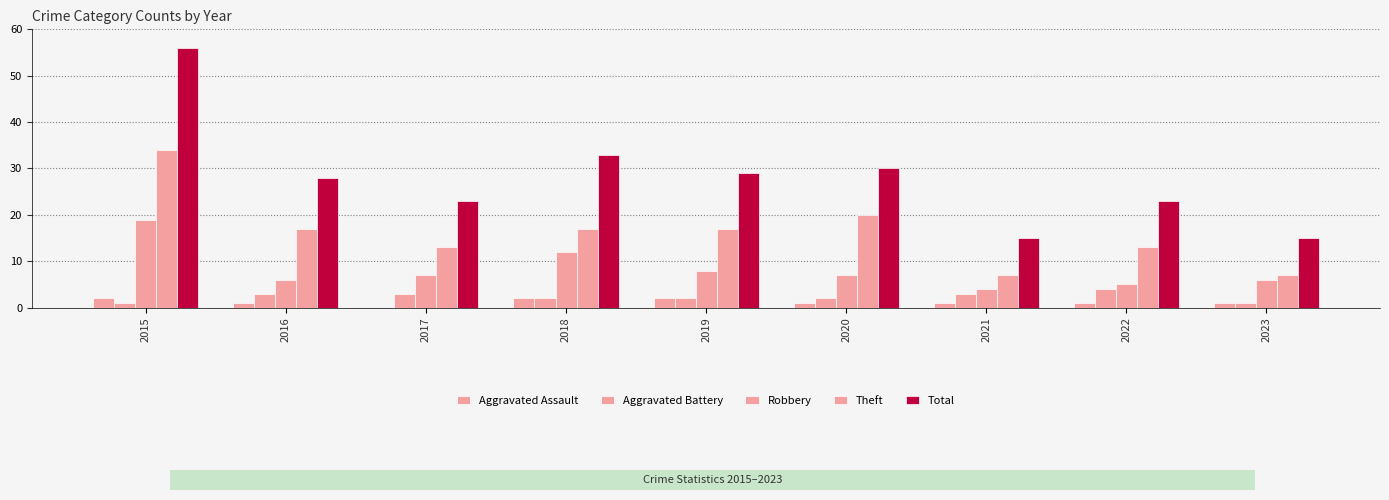

Which category has the highest value across all series?

2015